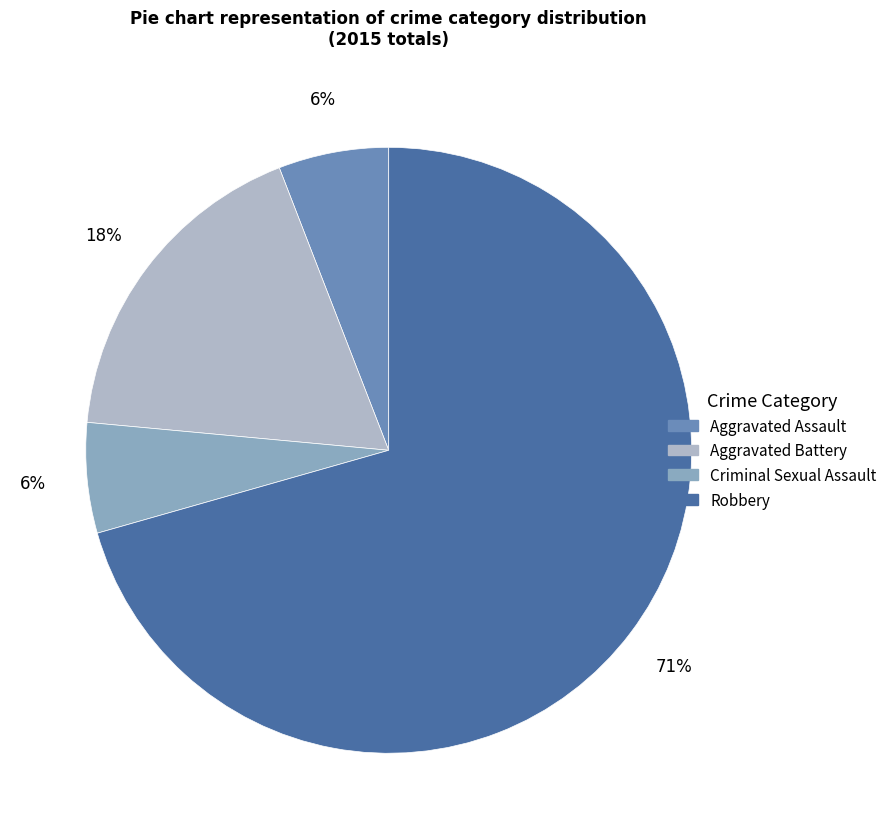

Approximately how many times larger is the value at Aggravated Assault compared to Robbery?

0.1